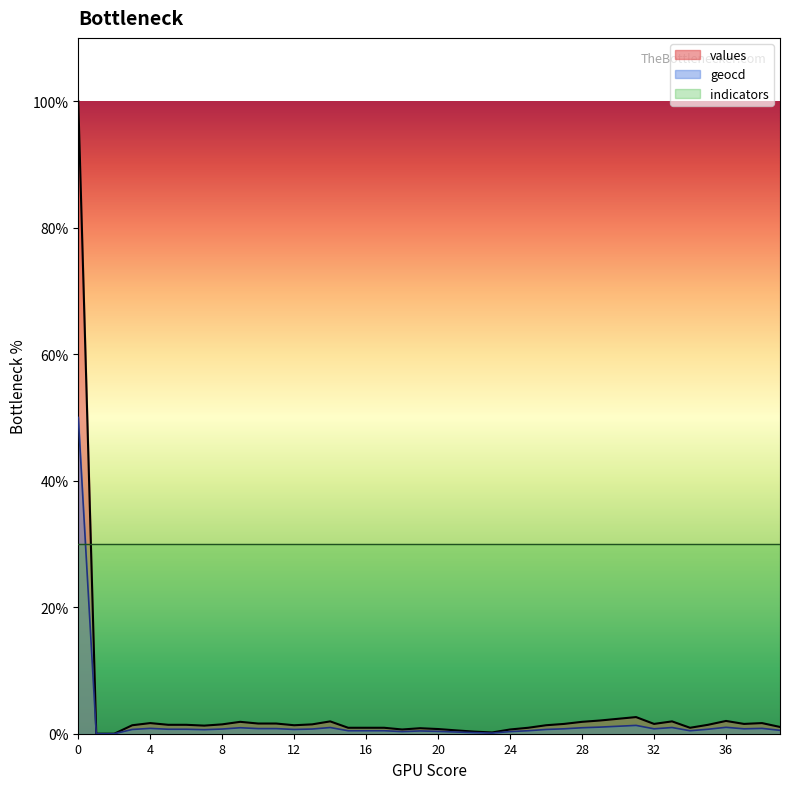

Which series has the largest total across all categories?

indicators